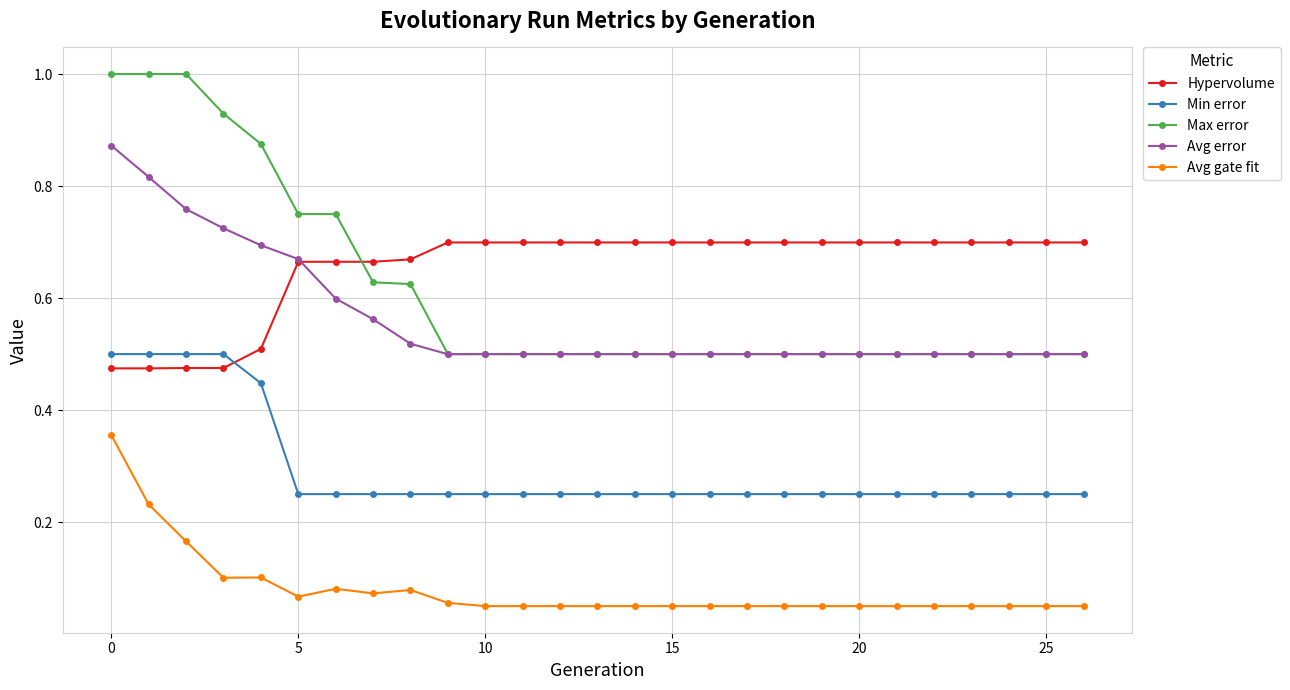

Rank the series by their maximum value, from lowest to highest.

Avg gate fit, Min error, Hypervolume, Avg error, Max error